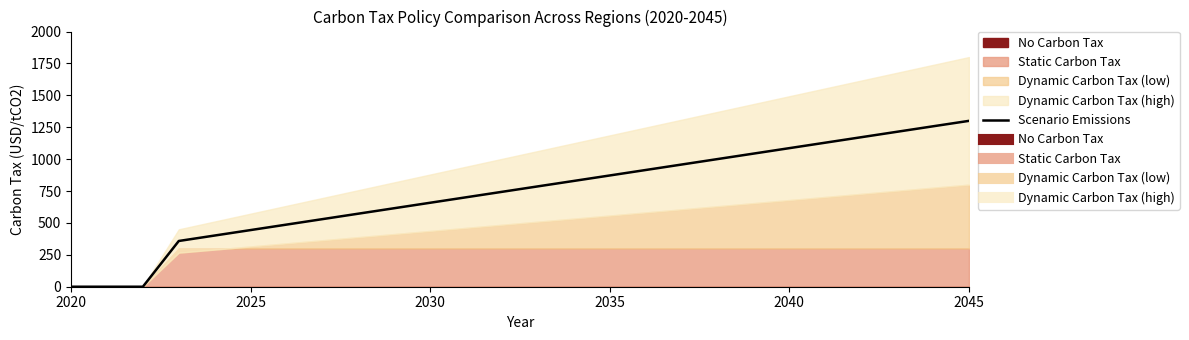

What is the greatest value displayed?

1300.0